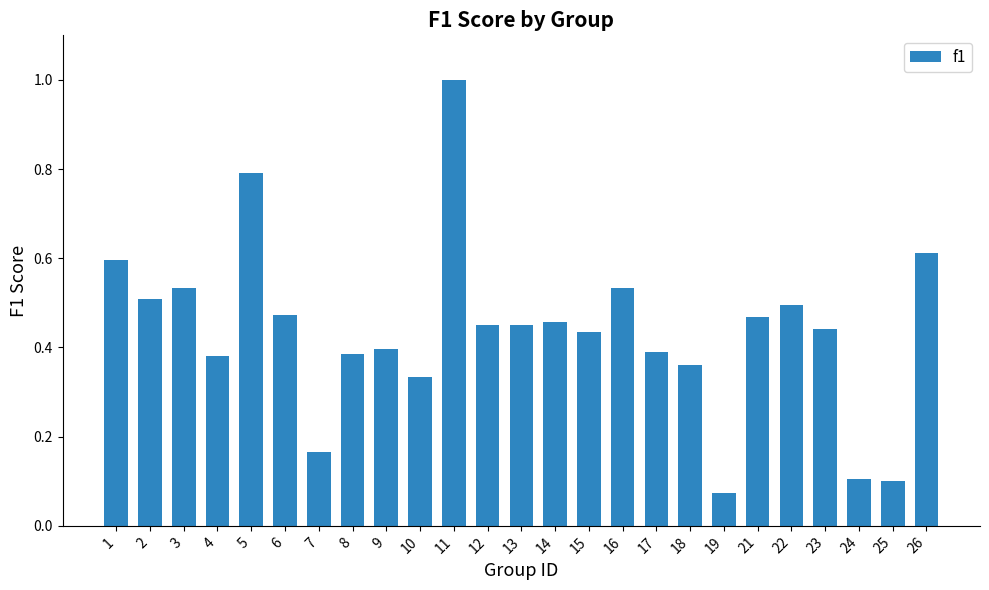

What is the change in value from 9 to 25?

-0.3